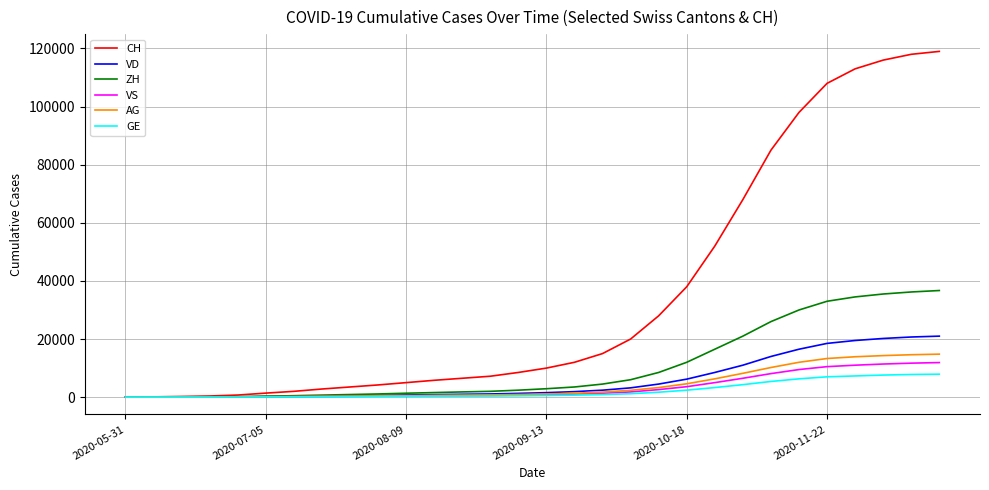

Which series has the largest total across all categories?

CH